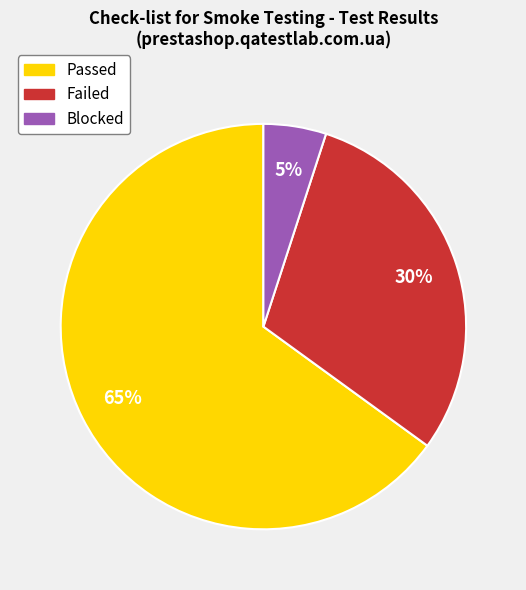

Is the sum of Passed and Failed greater than half?

Yes